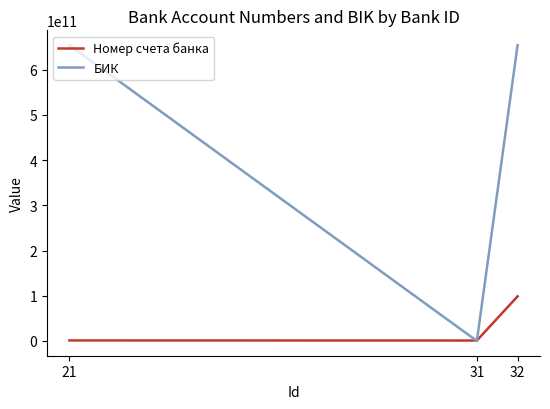

Is it true that БИК equals 98767896 at 31?

True